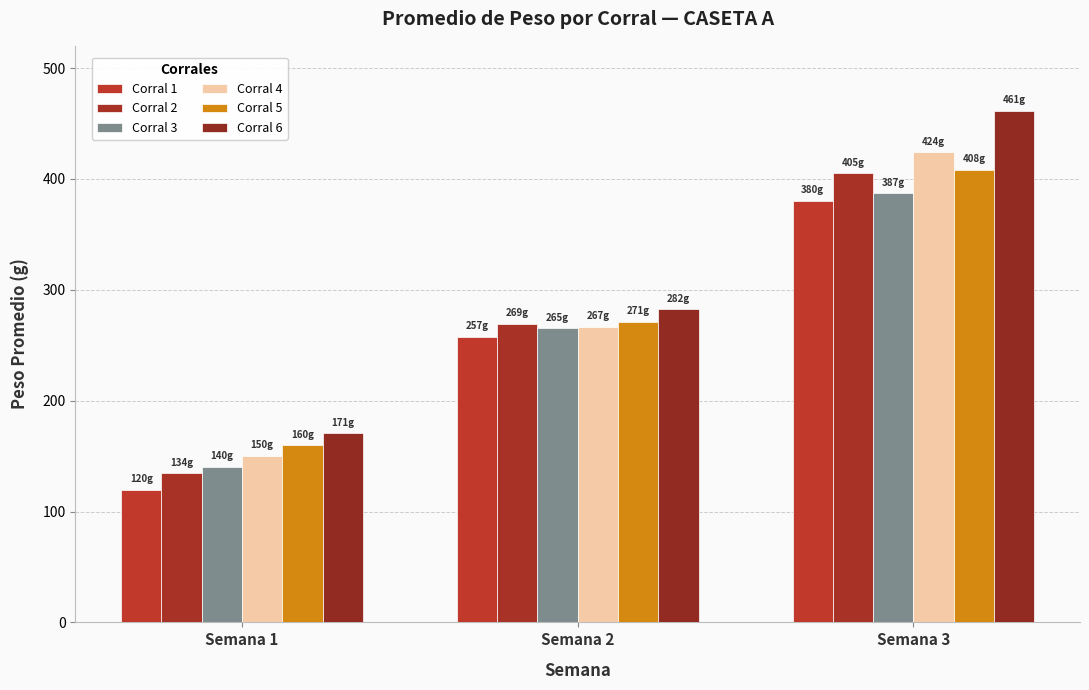

What is the value of the Corral 3 bar at the 3rd from the left?

387.1